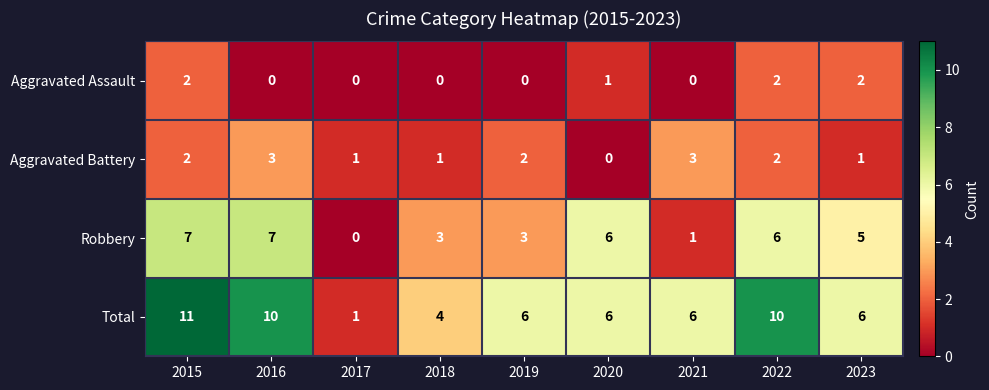

At how many categories does at least one series exceed 3?

8